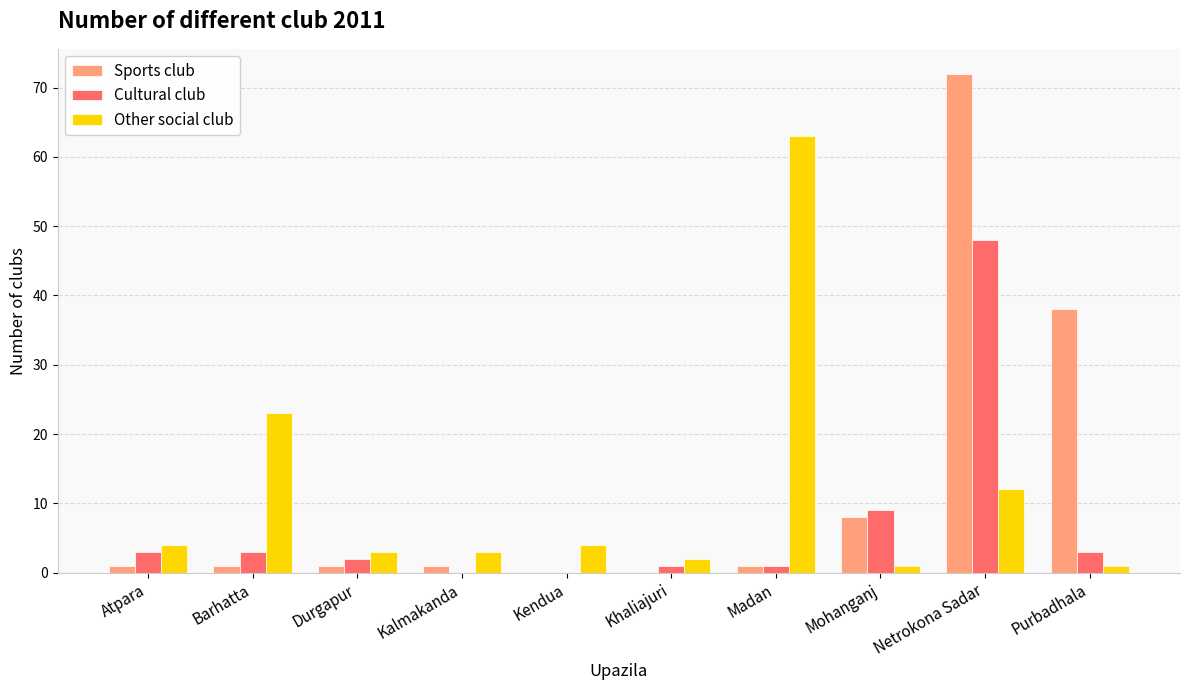

Which series has the largest total across all categories?

Sports club